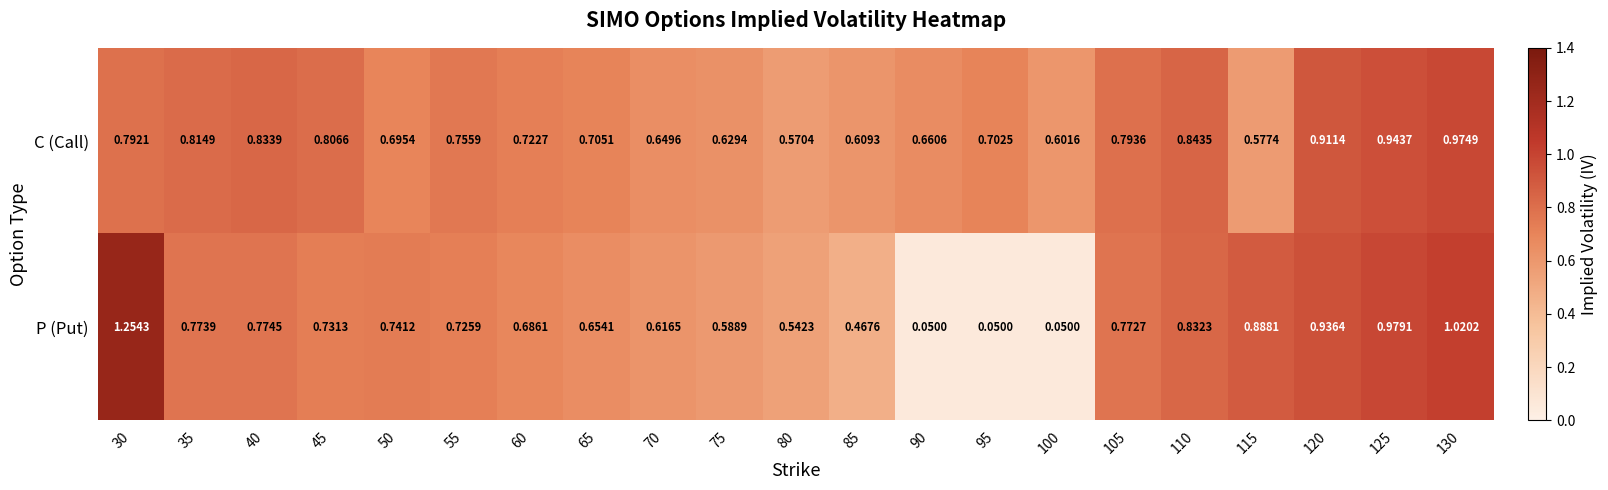

List the series in order of their peak value, highest first.

P (Put), C (Call)